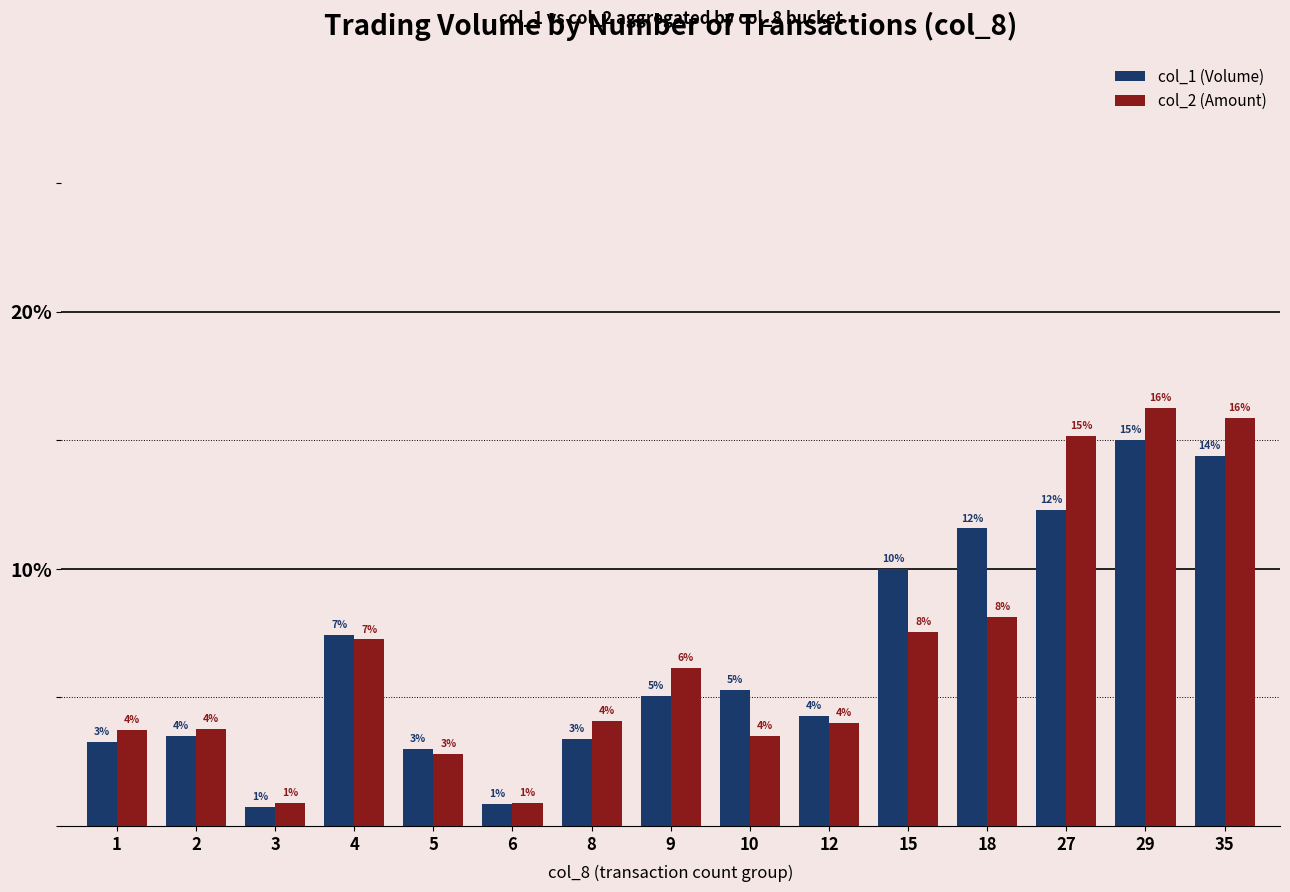

Is the value of col_2 (Amount) at 18 greater than the value of col_1 (Volume) at 29?

No